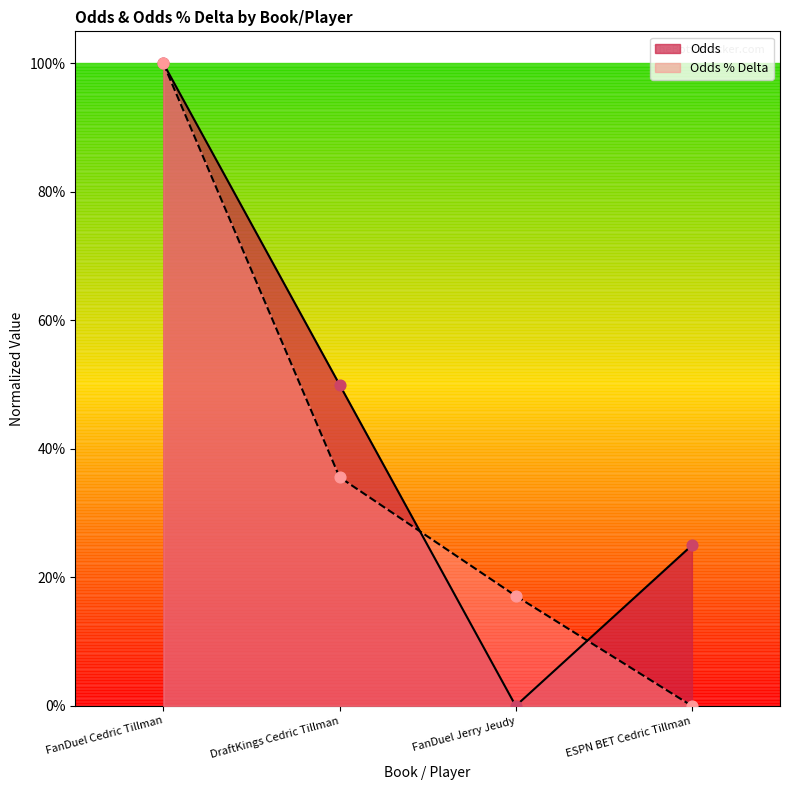

What is the total value across all series at ESPN BET Cedric Tillman?

0.2